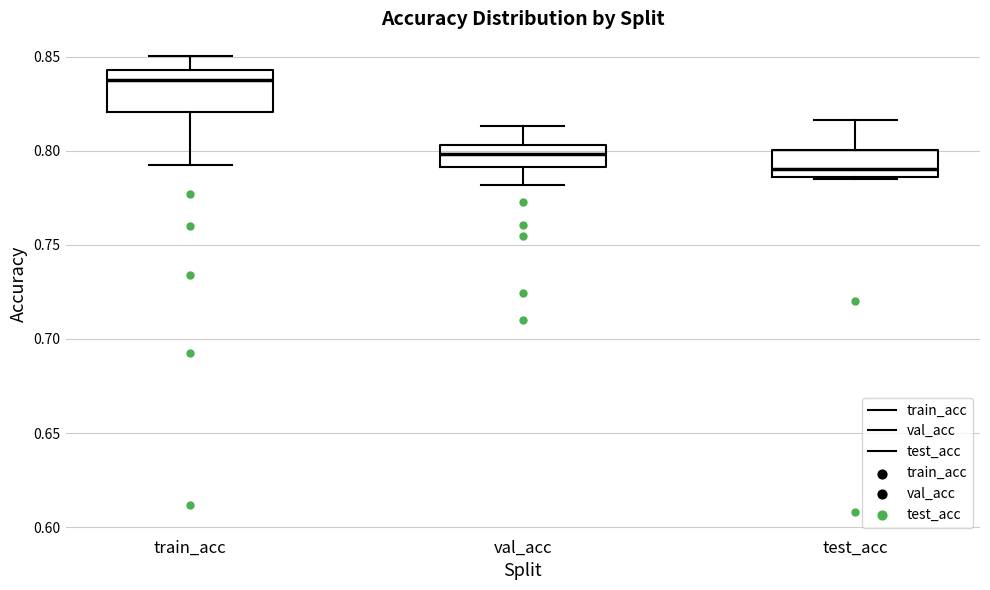

Comparing the boxes themselves (not the whiskers), which one is the tallest?

train_acc